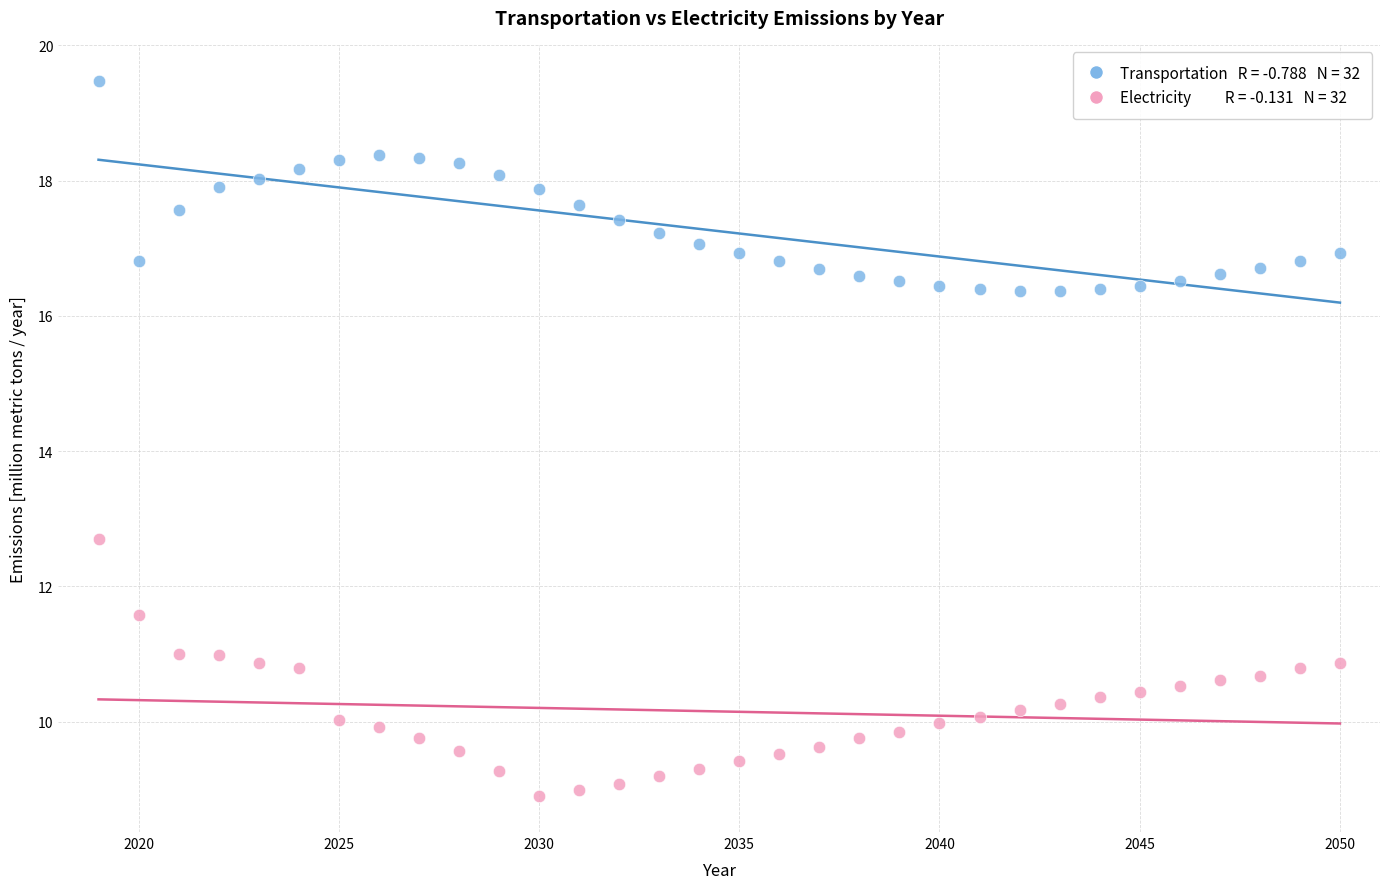

Across all data points, what is the range of X values (max minus min)?

31.0